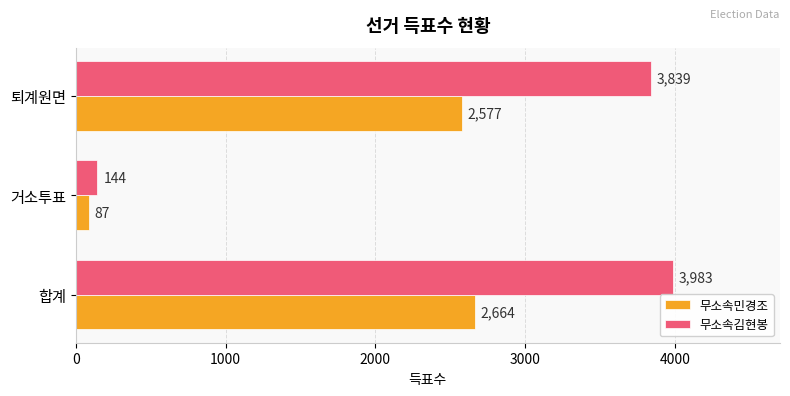

What is the highest value of the 무소속김현봉 series?

3983